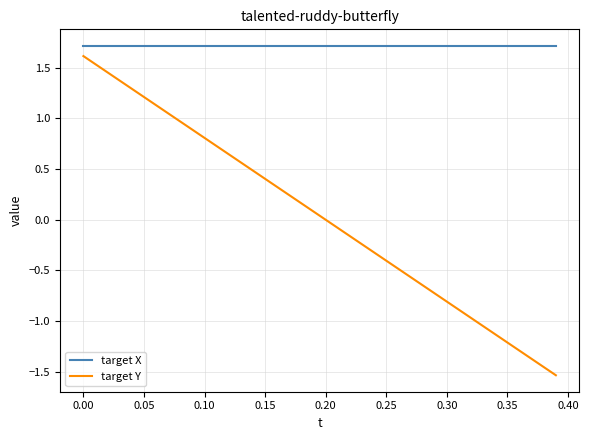

What is the maximum value shown in the chart?

1.7